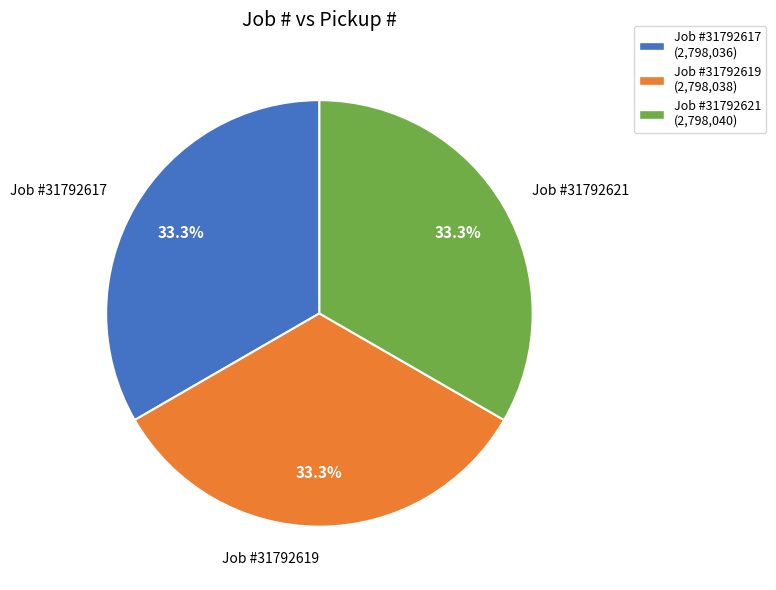

What percentage is NOT represented by Job #31792619 (2,798,038)?

66.7%